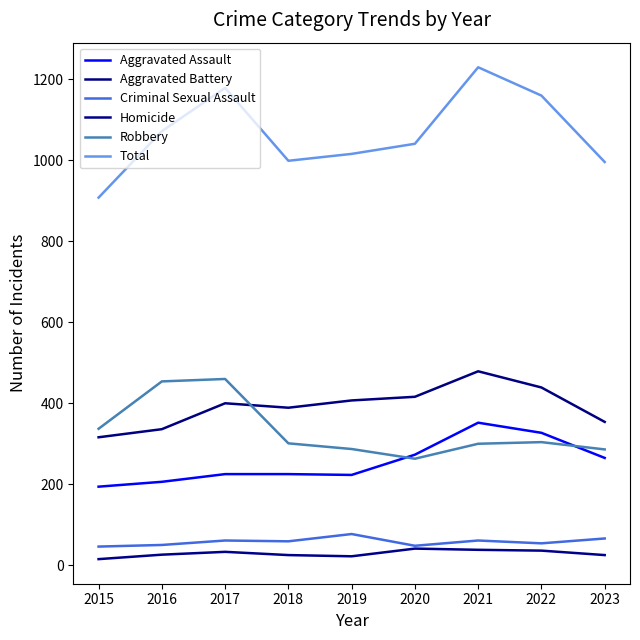

What is the total value across all series at 2015?

1816